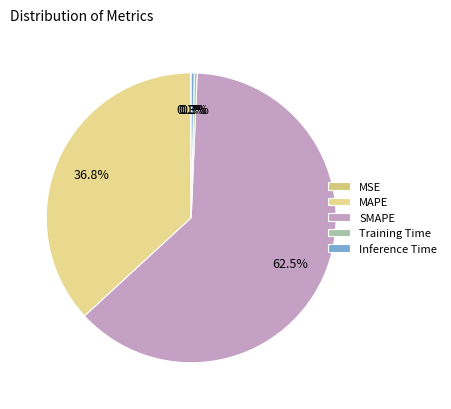

Which category has the smallest portion of the pie?

MSE